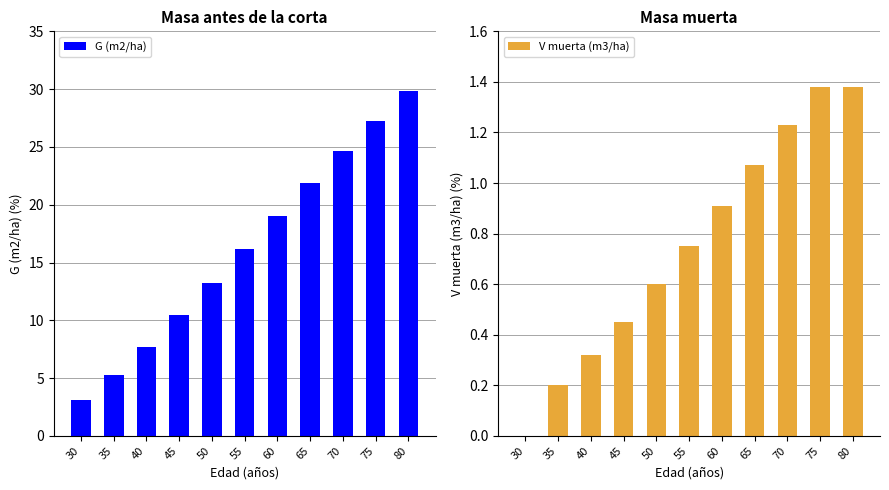

At which category is the sum across all series the highest?

80